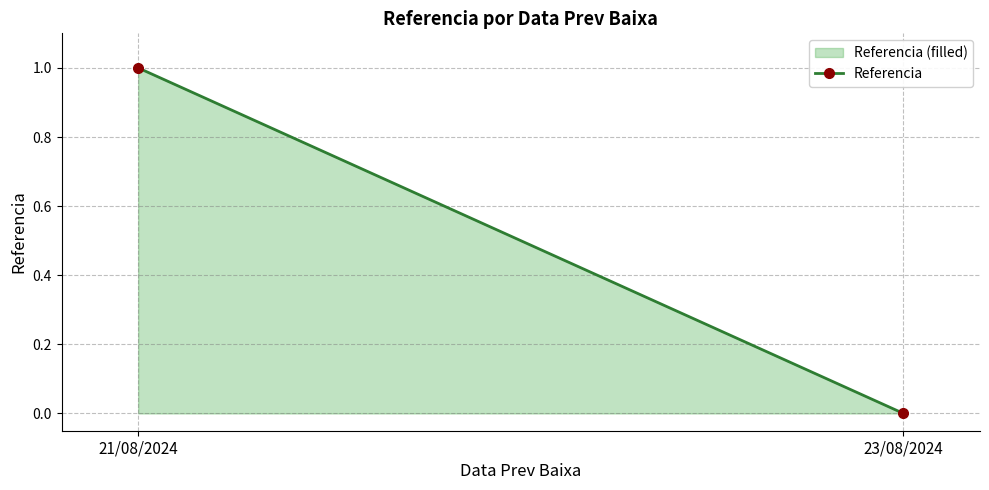

Reading left to right, list all the values displayed in this chart.

1	0